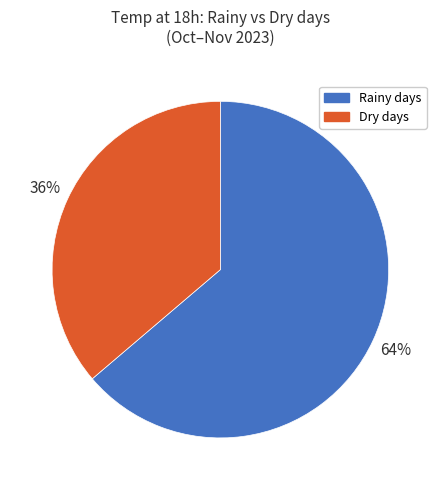

Is there any slice that represents more than half of the pie?

Yes